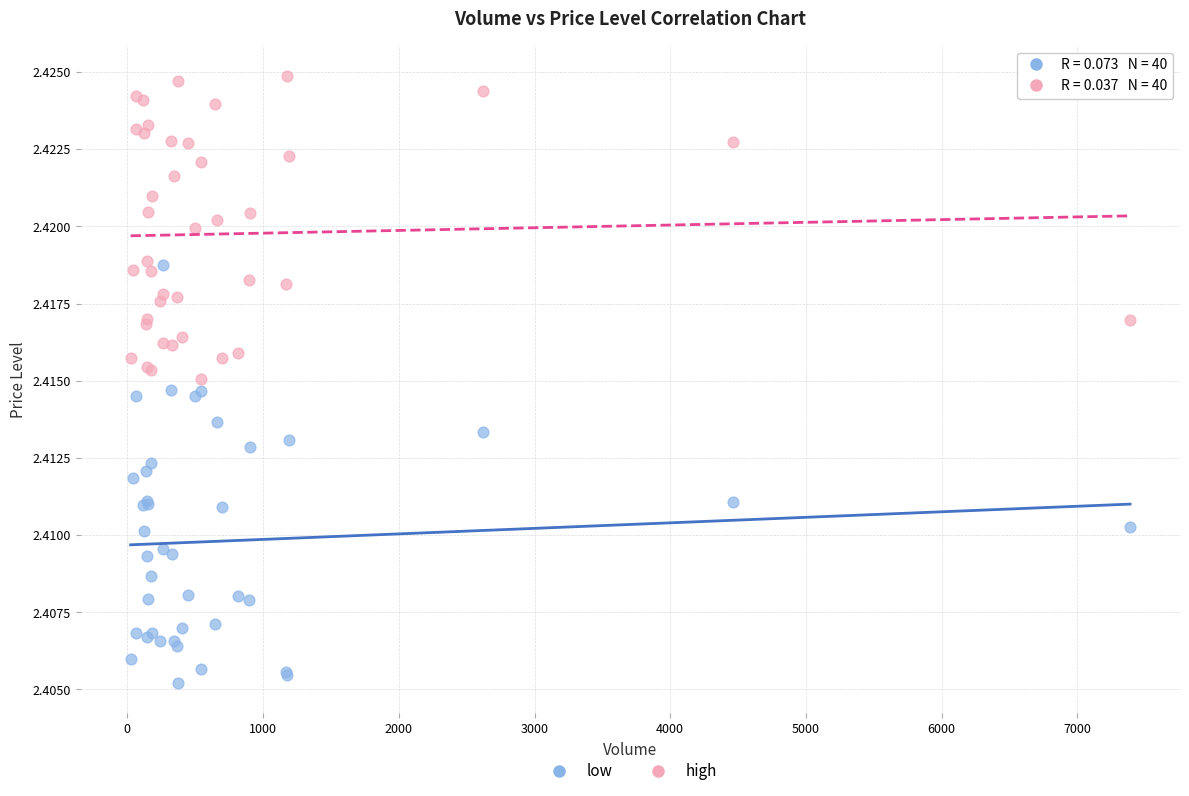

What is the X range (max minus min) for the scatter plot?

7364.0